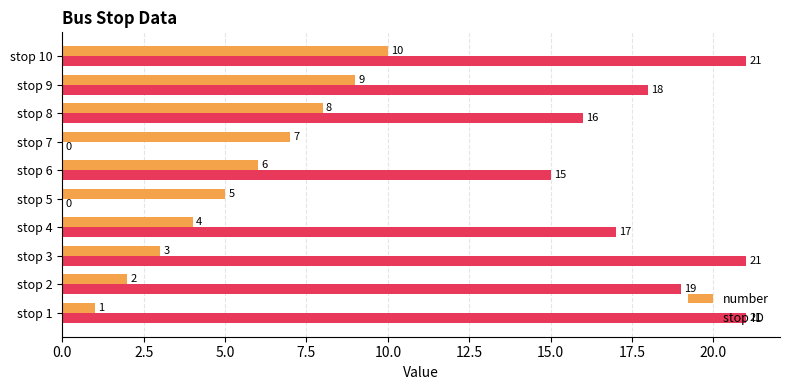

Between stop 2 and stop 7, which series saw the biggest shift?

stop ID